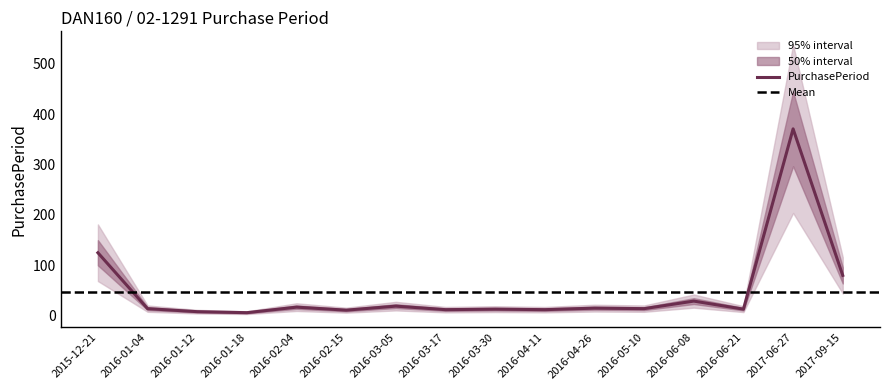

What is the difference between the values at 2016-03-05 and 2016-06-21?

6